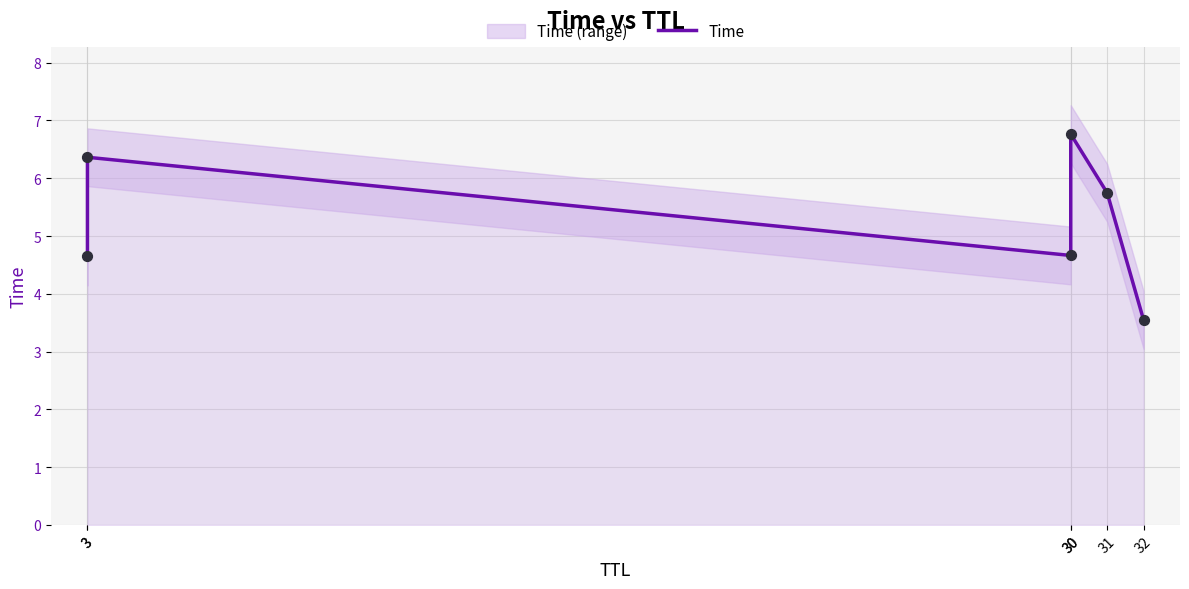

What is the ratio of the value at 30 to the value at 3?

1.1